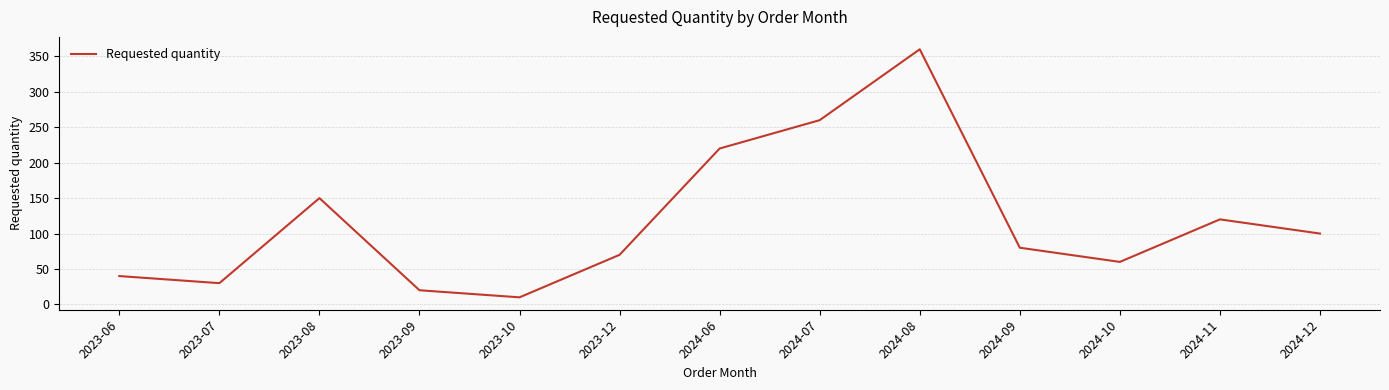

What value does the data have at 2024-08?

360